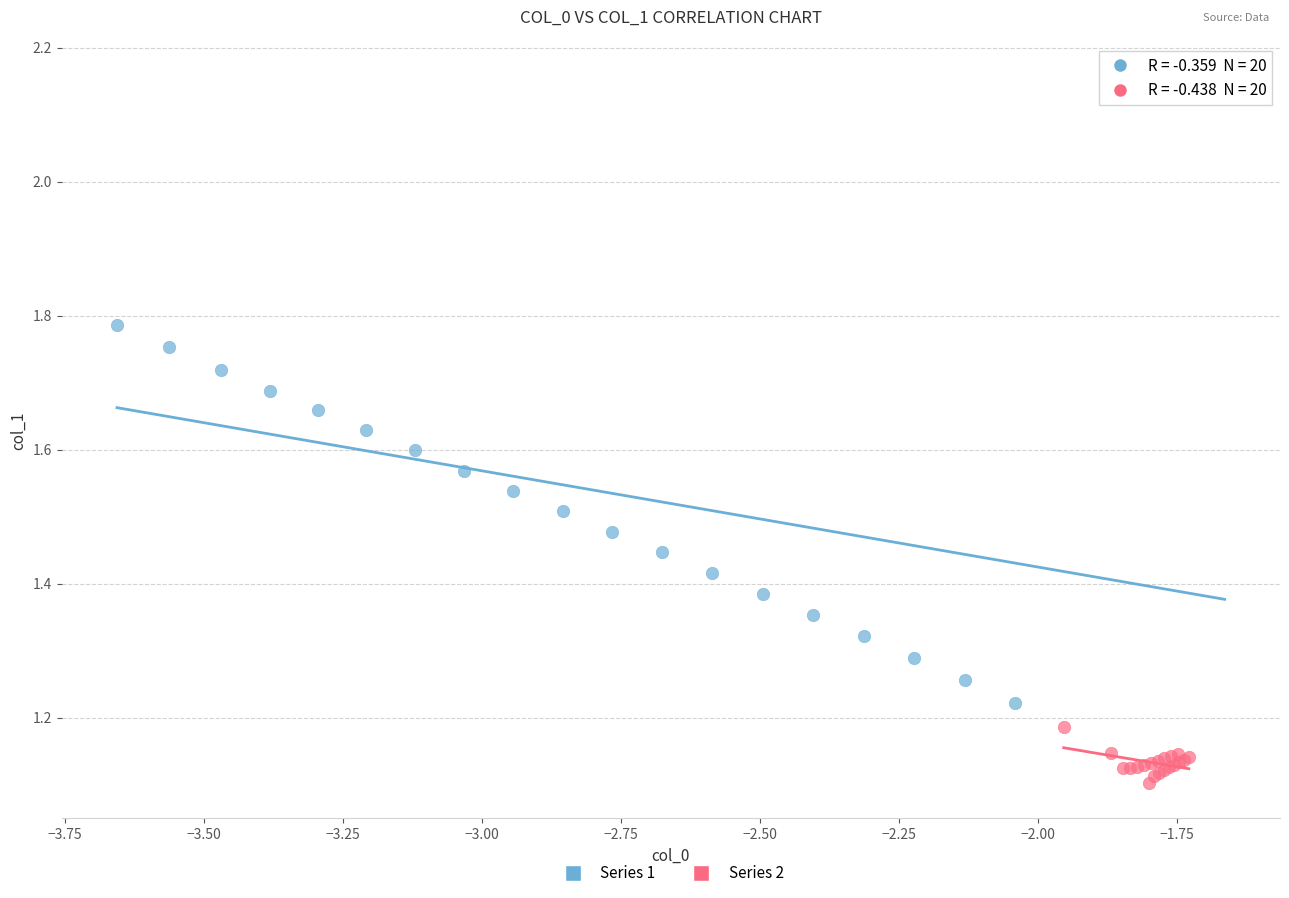

Which series has the widest spread of Y values?

Series 1